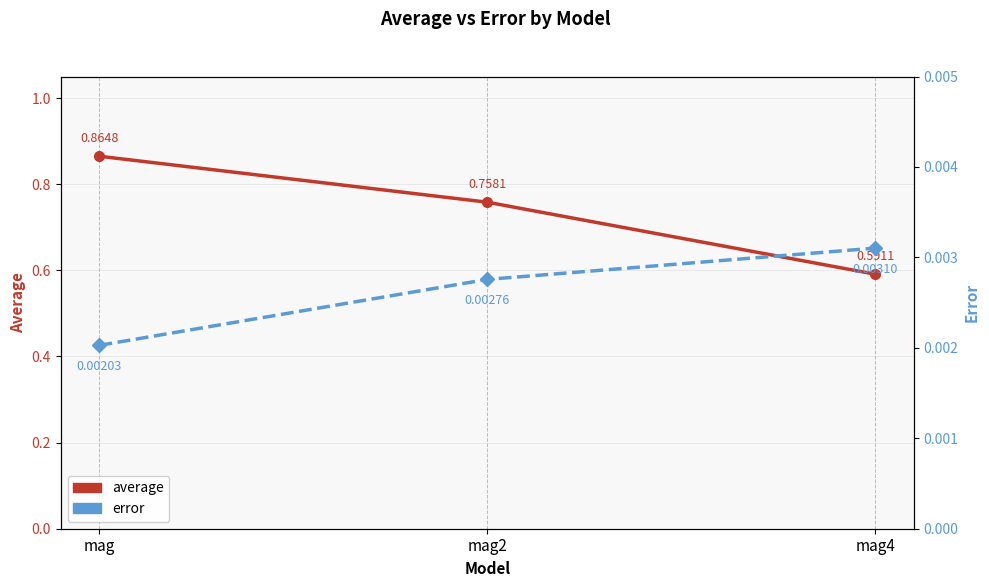

What is the label of the 2nd point from the left?

mag2